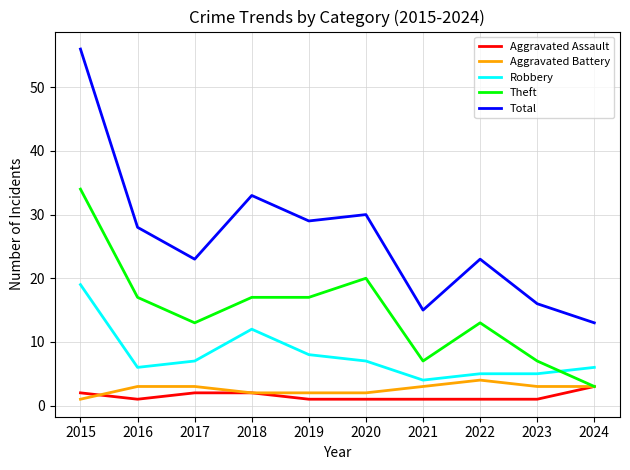

Which label corresponds to the largest value in the chart?

2015